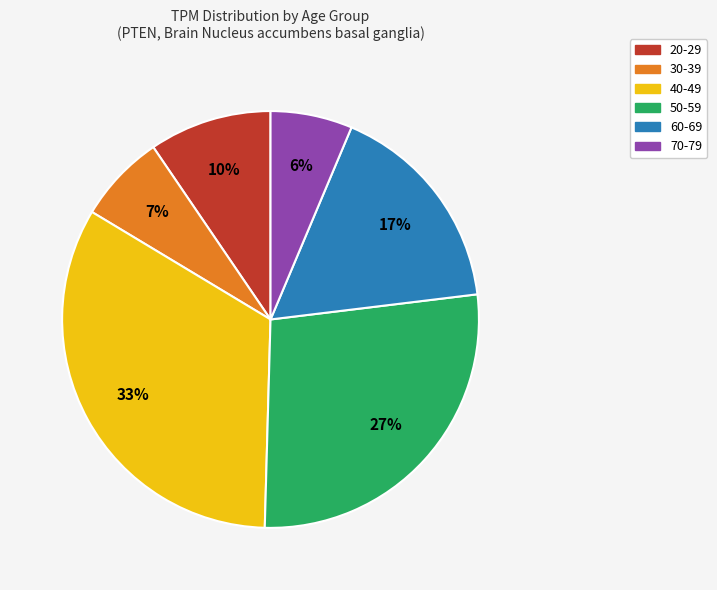

Rank the categories by value from highest to lowest.

40-49, 50-59, 60-69, 20-29, 30-39, 70-79